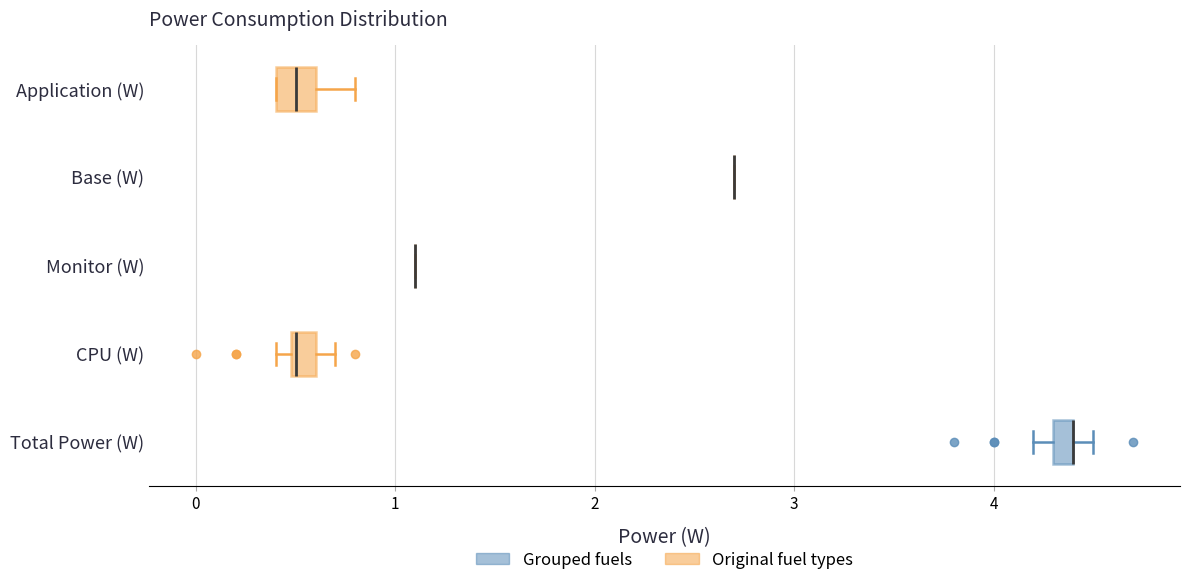

Where is the right edge of the box for Total Power (W) on the x-axis? The values are not printed on the chart, so give them approximately, as read against the axis.

4.4